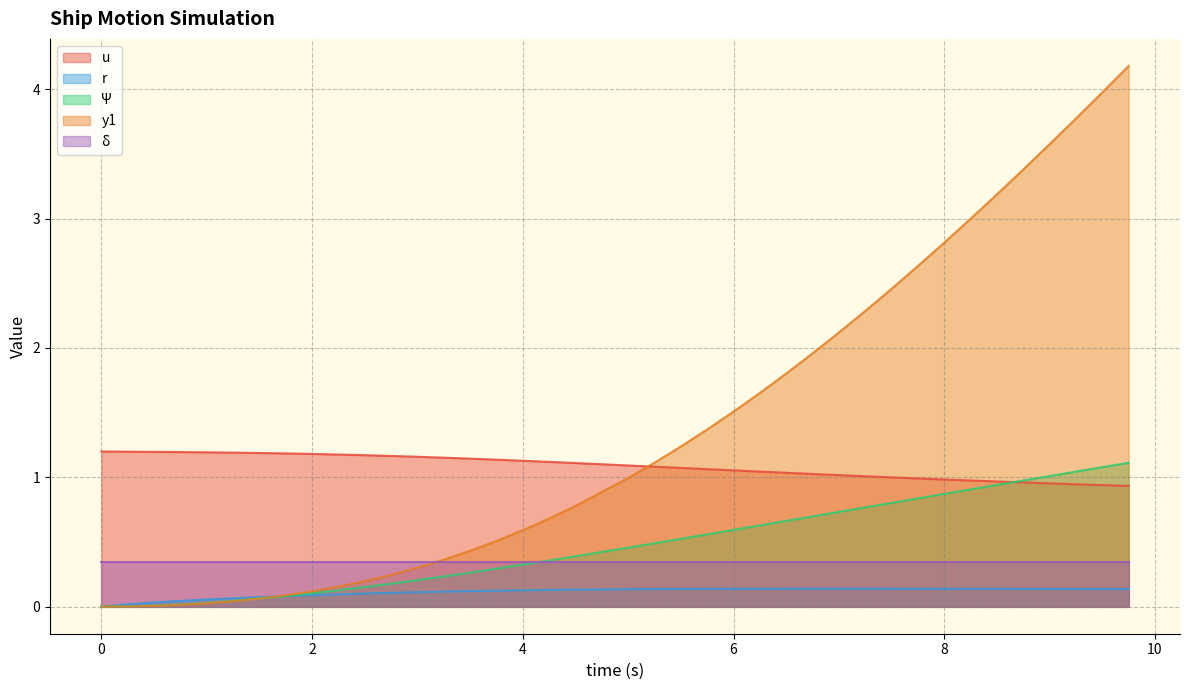

True or false: u and r intersect in this chart.

False